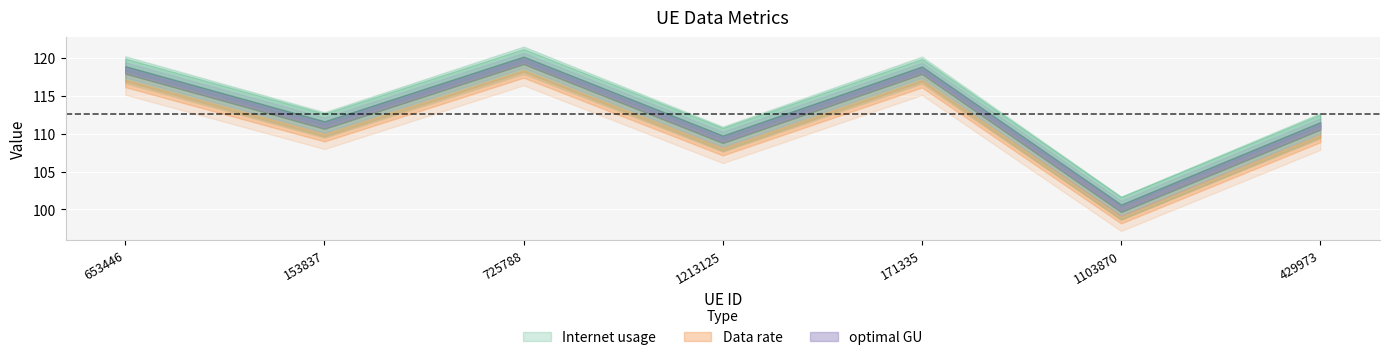

Which category has the highest value across all series?

725788